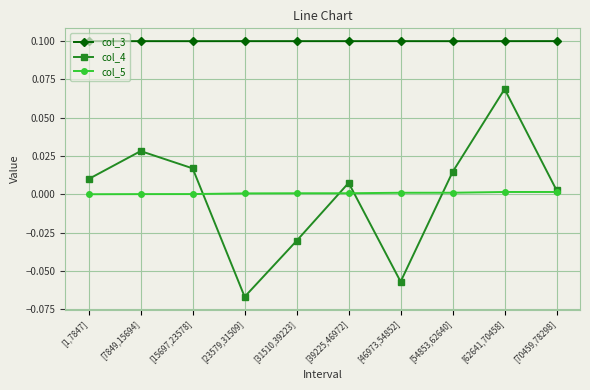

In col_4, how many points are lower than both neighbors (excluding endpoints)?

2